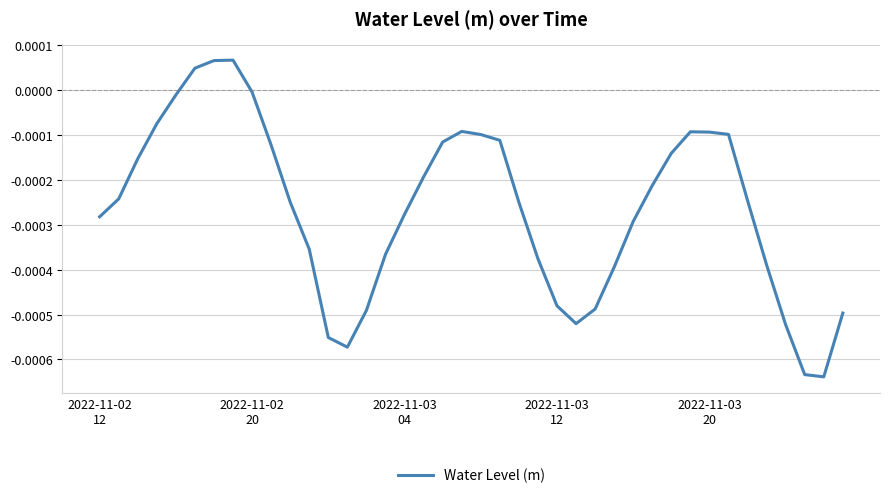

At which label does the data first exceed 0?

5